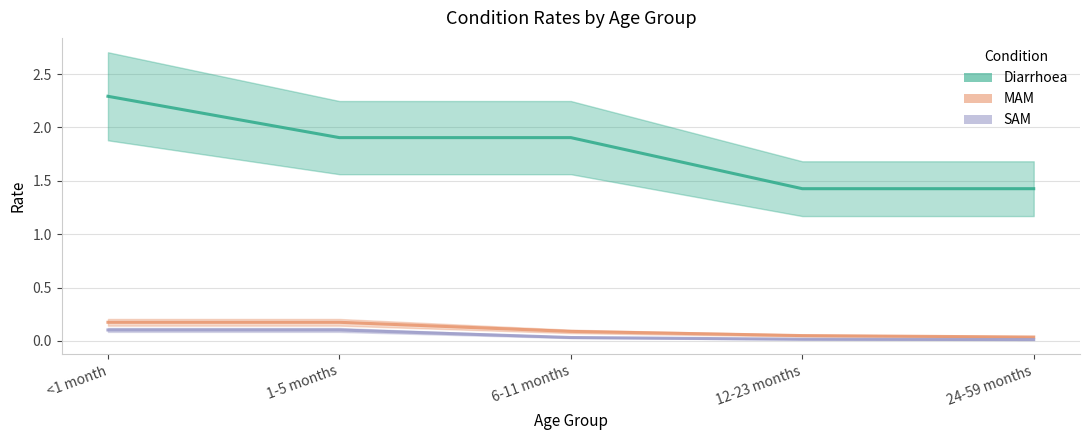

Is it true that SAM equals 0.0 at 24-59 months?

True